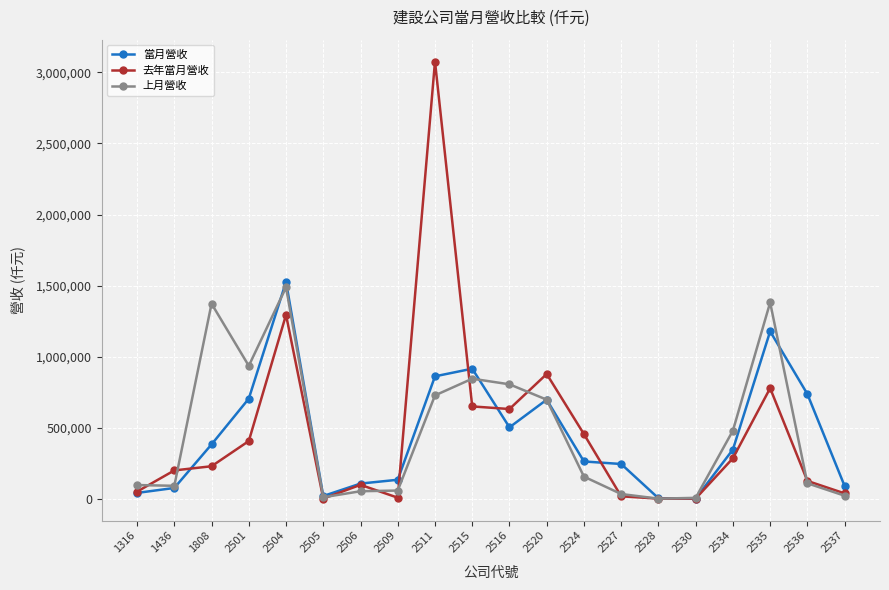

What is the spread (max minus min) of values at 2505?

18164